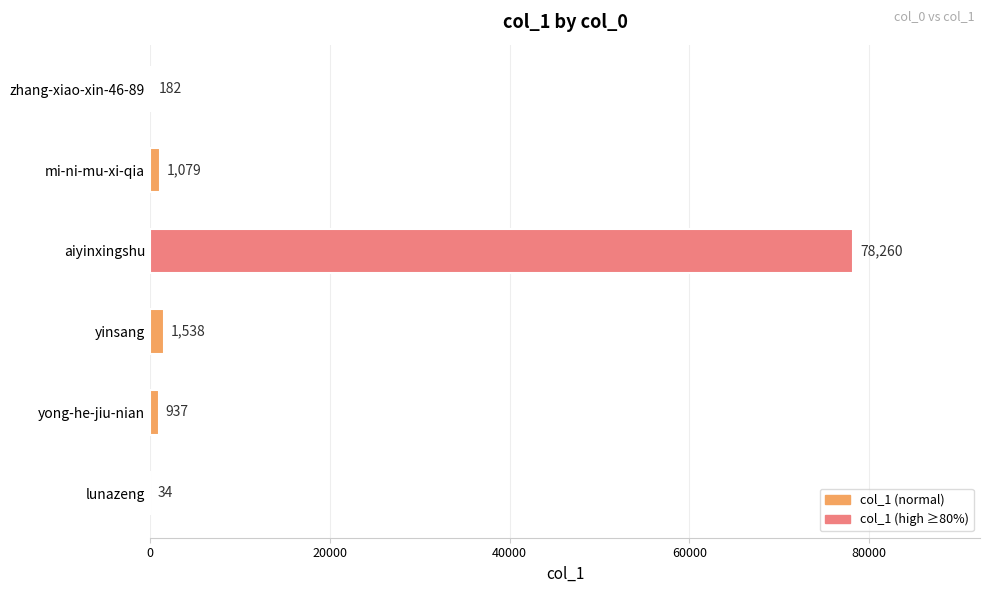

Reading top to bottom, list all the values displayed in this chart.

zhang-xiao-xin-46-89=182	mi-ni-mu-xi-qia=1079	aiyinxingshu=78260	yinsang=1538	yong-he-jiu-nian=937	lunazeng=34